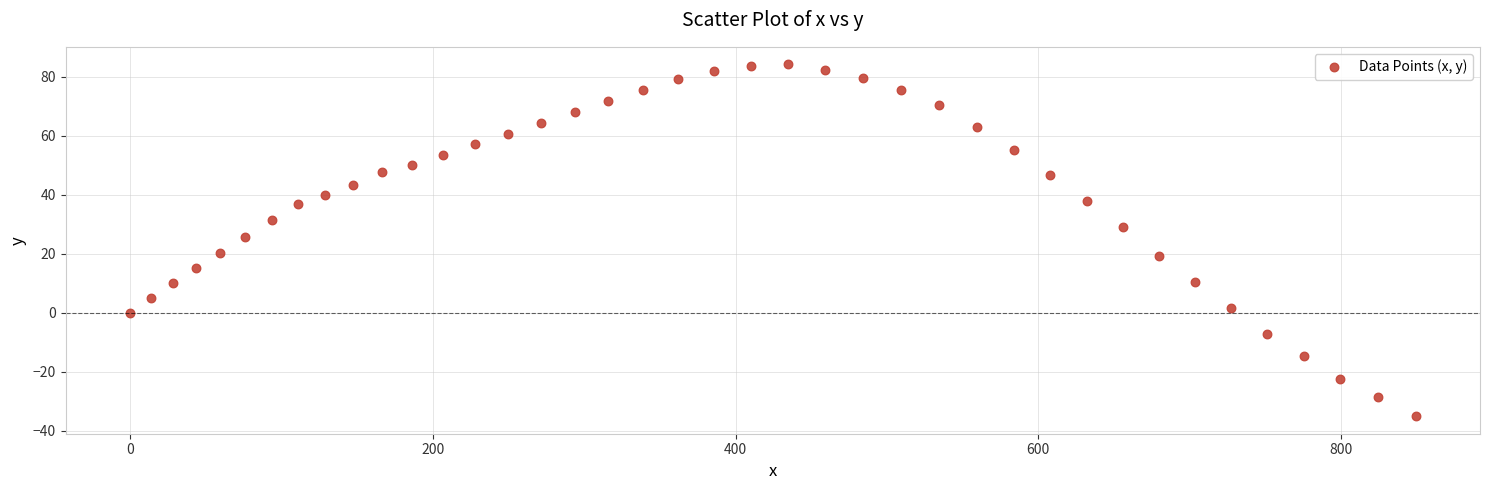

What is the range of X values (max minus min)?

849.2